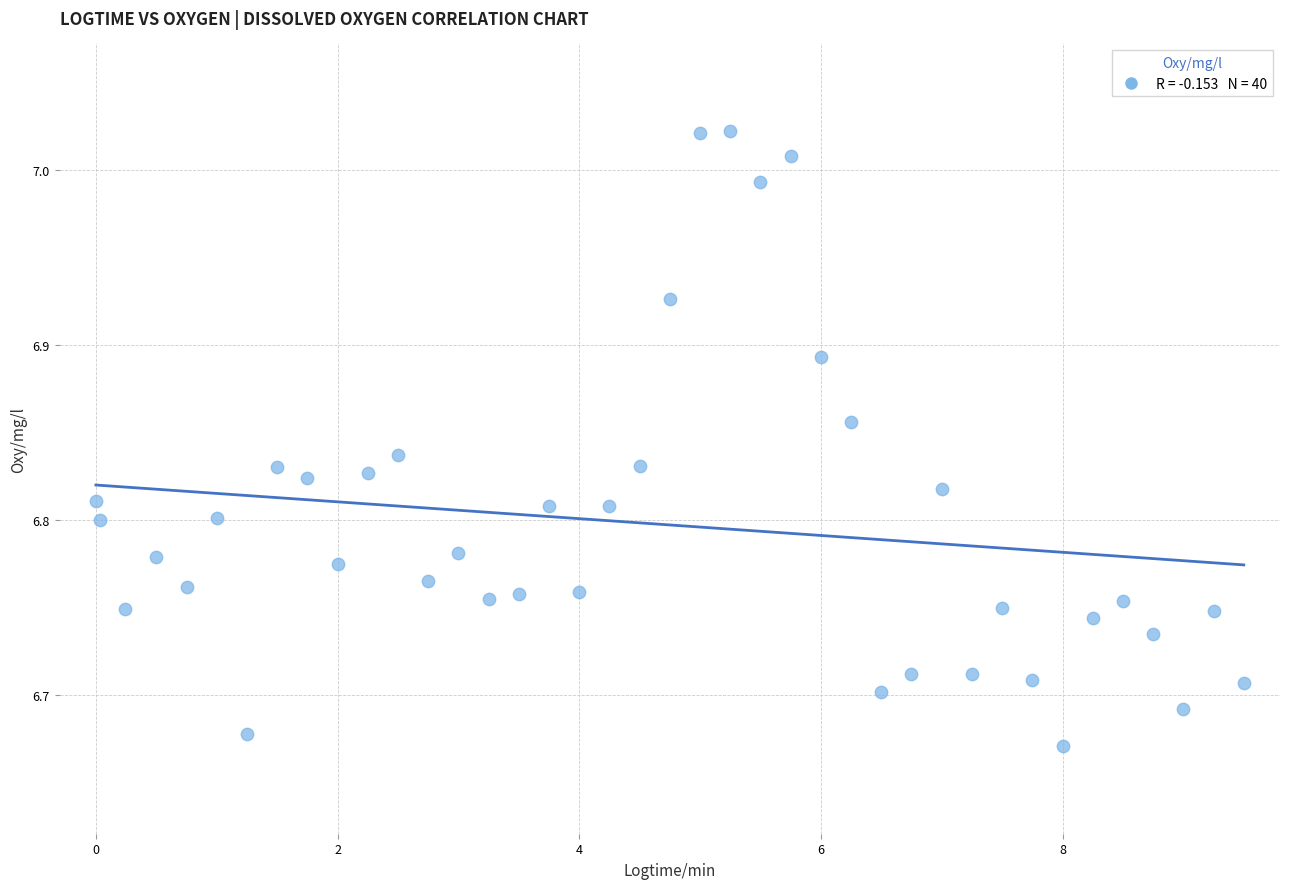

What is the range of X values (max minus min)?

9.5